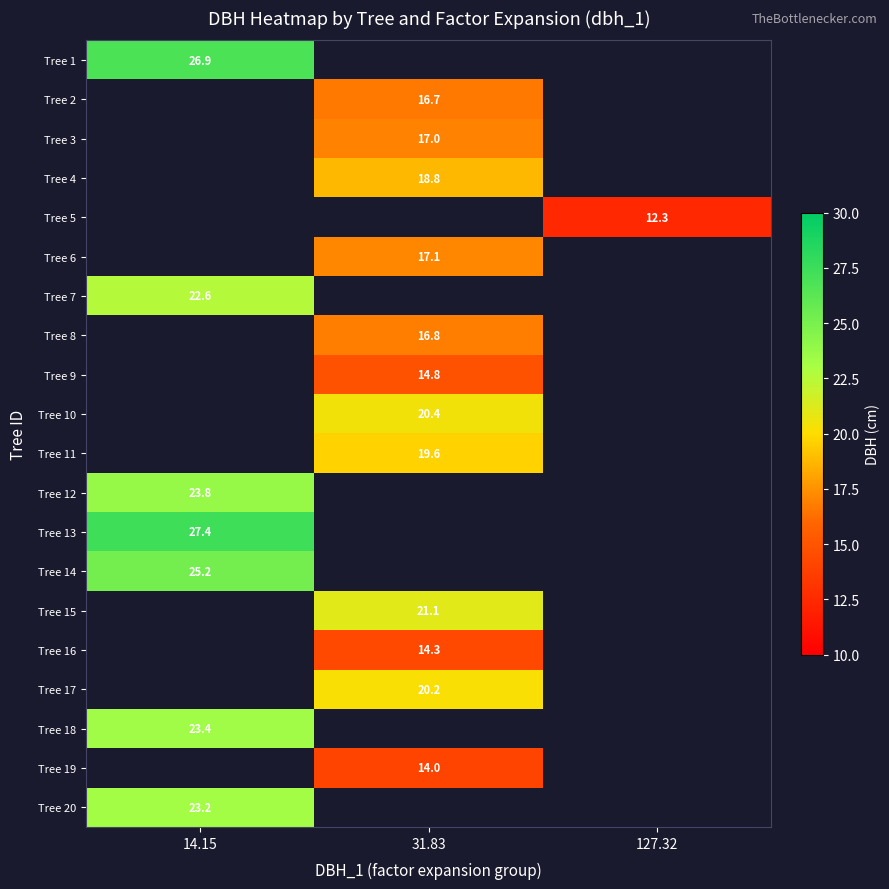

Which label corresponds to the largest value in the chart?

14.15